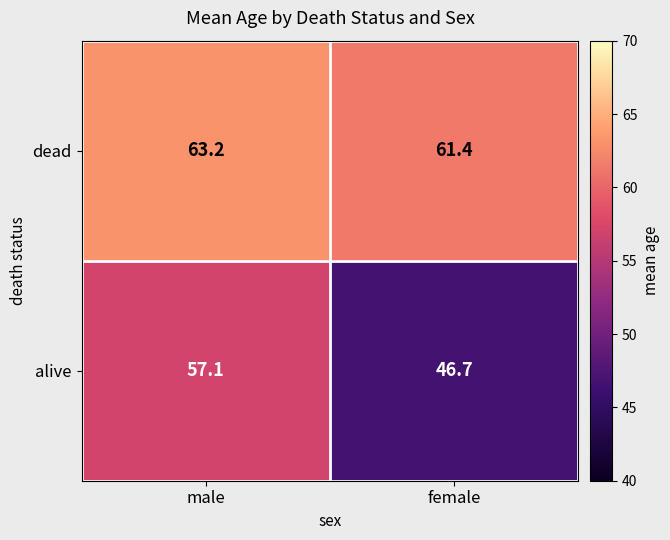

What is the sum of the alive values at male and female?

103.8